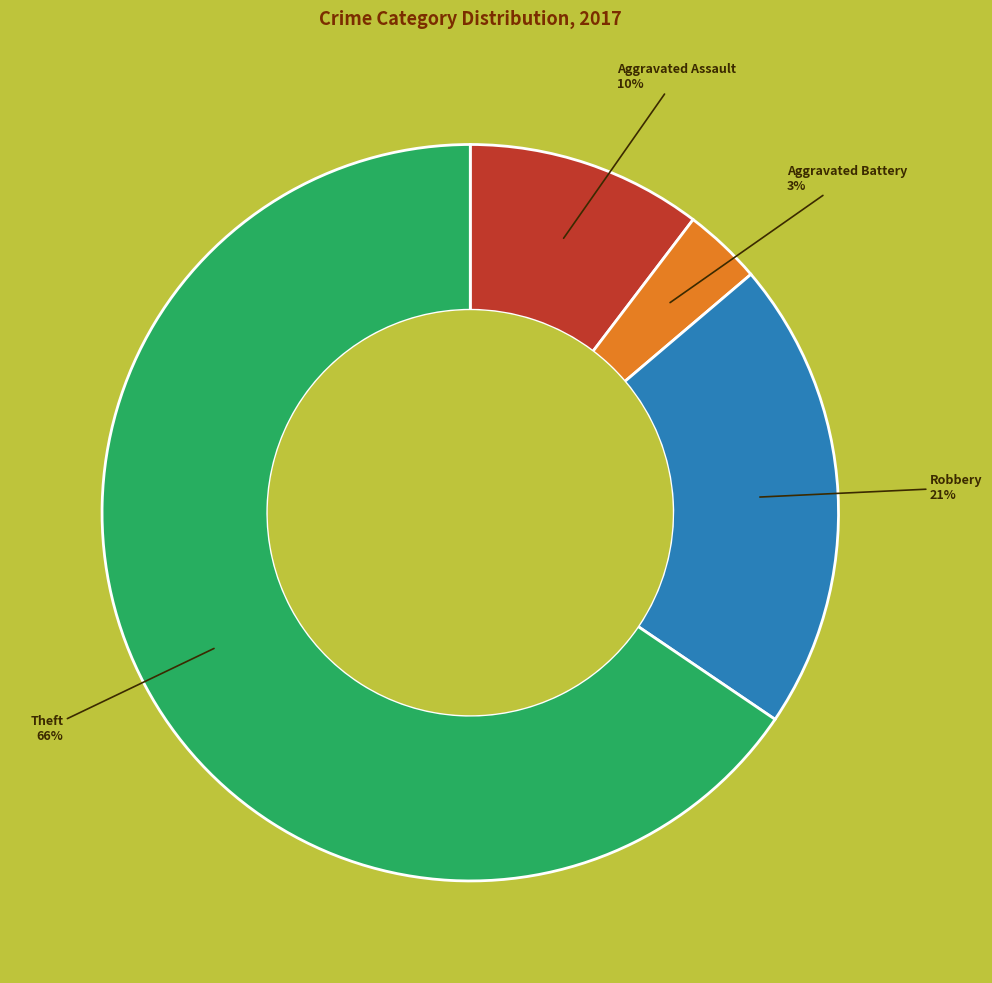

To the nearest percent, what is the average slice percentage?

25%